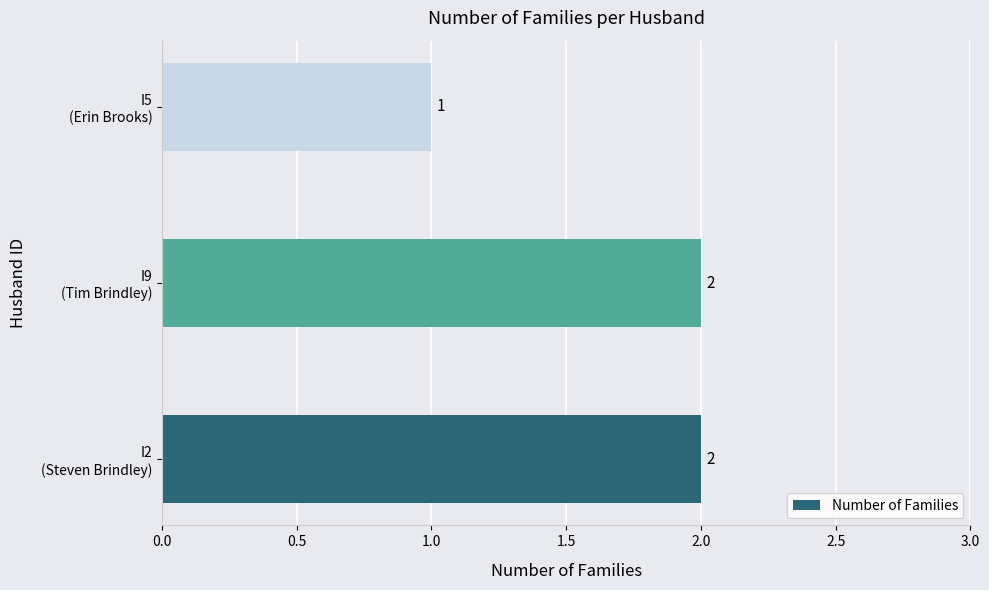

Does the chart contain stacked bars?

No